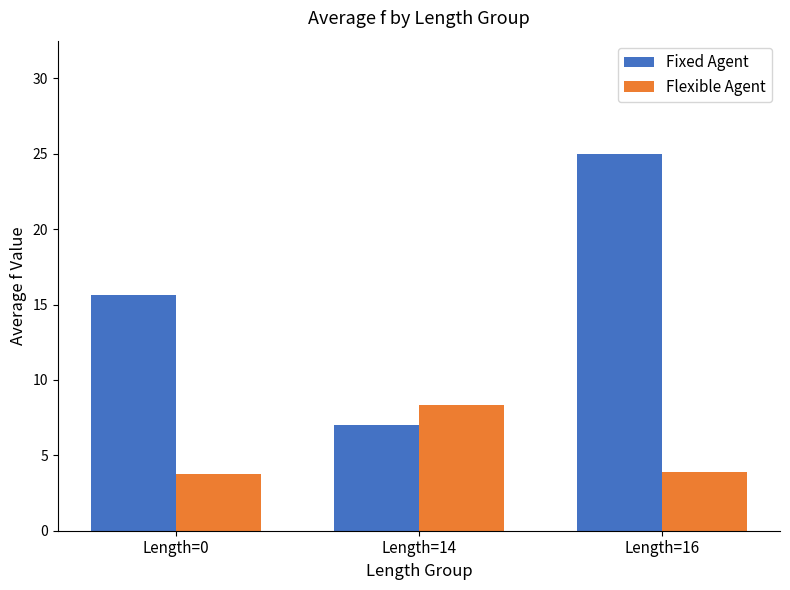

What is the sum of all Flexible Agent values?

16.0